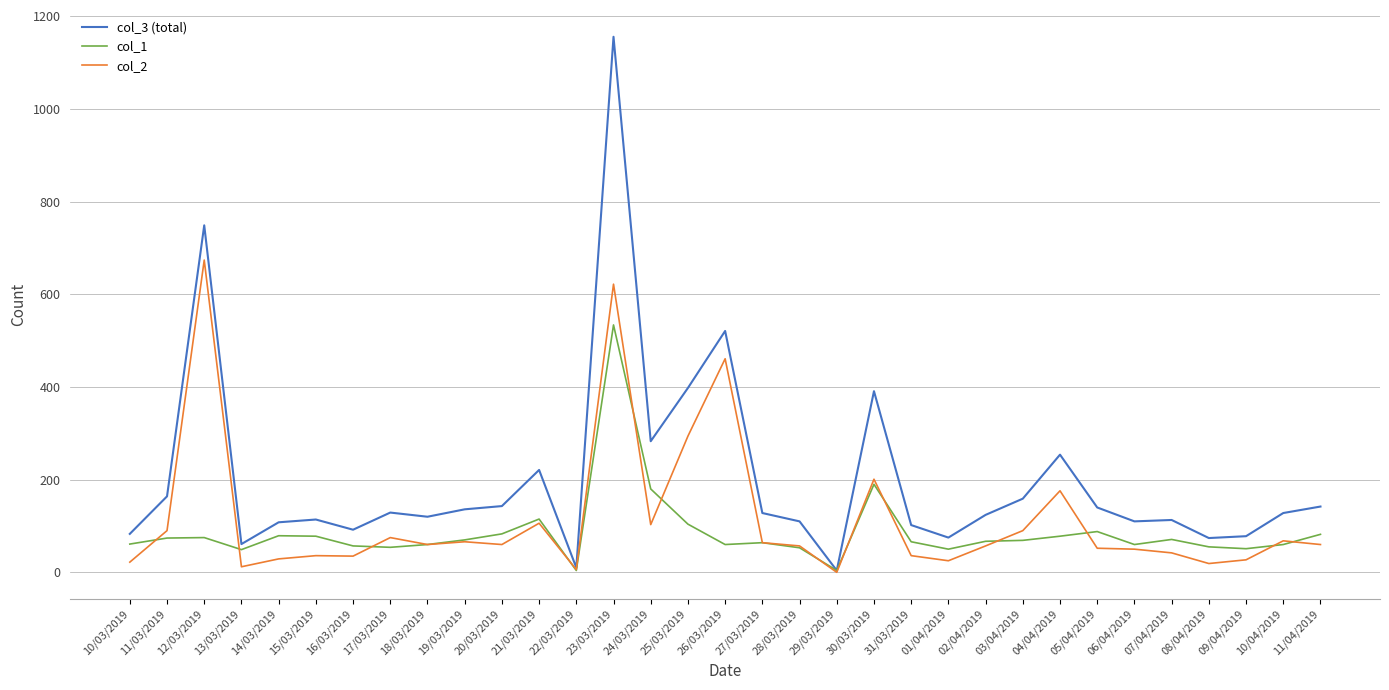

Is the value of col_2 at 30/03/2019 greater than the value of col_1 at 04/04/2019?

Yes